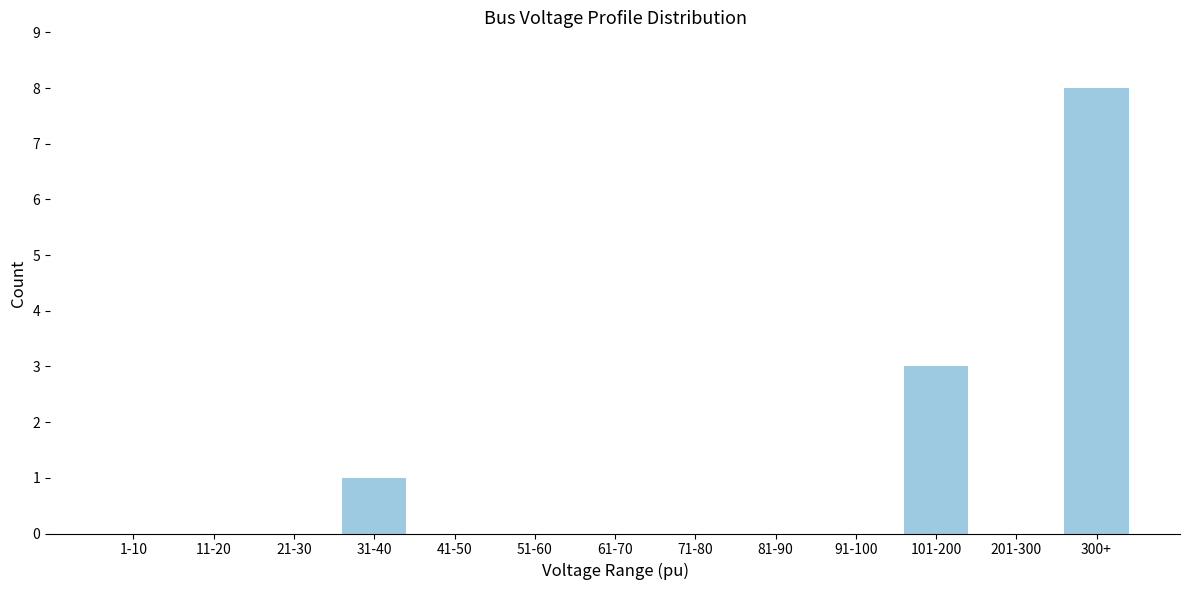

Reading left to right, what are all the values shown in this chart?

1-10=0	11-20=0	21-30=0	31-40=1	41-50=0	51-60=0	61-70=0	71-80=0	81-90=0	91-100=0	101-200=3	201-300=0	300+=8